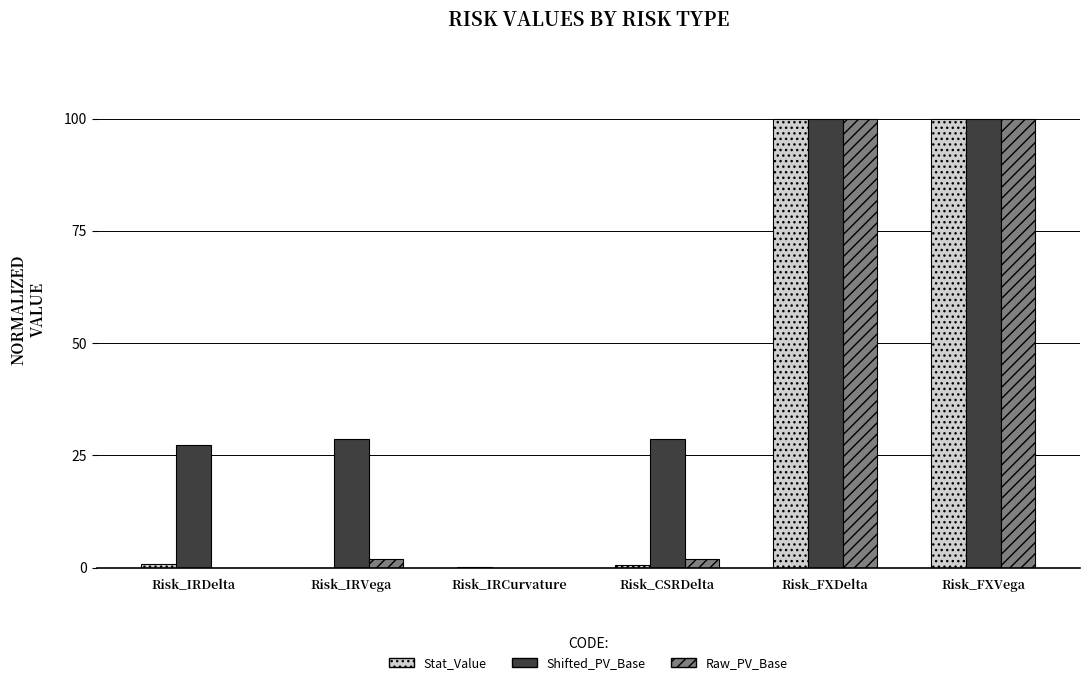

The Raw_PV_Base series shows 61.8 at Risk_FXDelta. True or false?

False